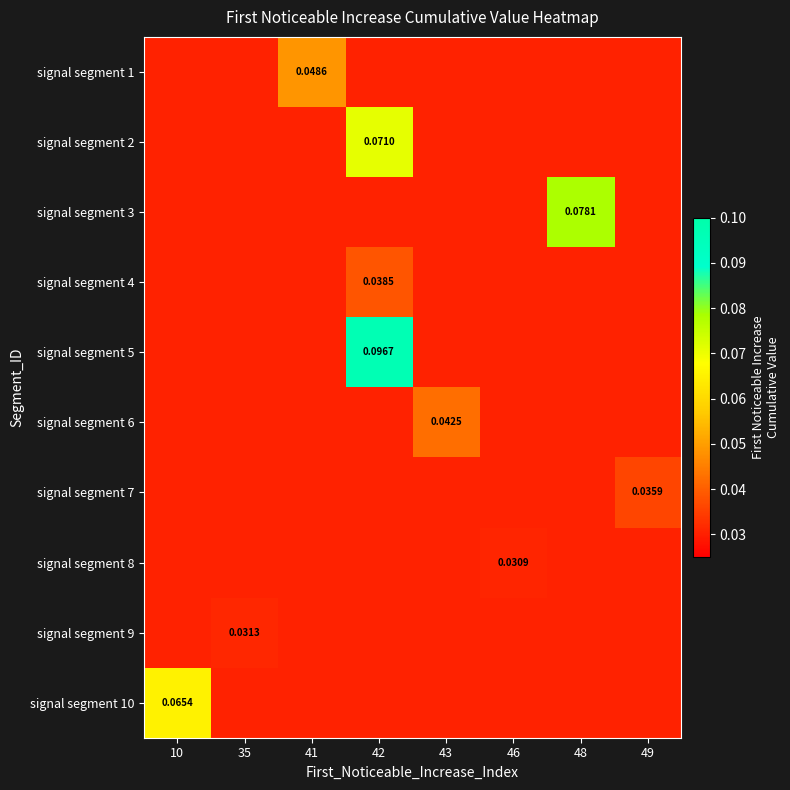

At which label does signal segment 2 reach its peak?

10